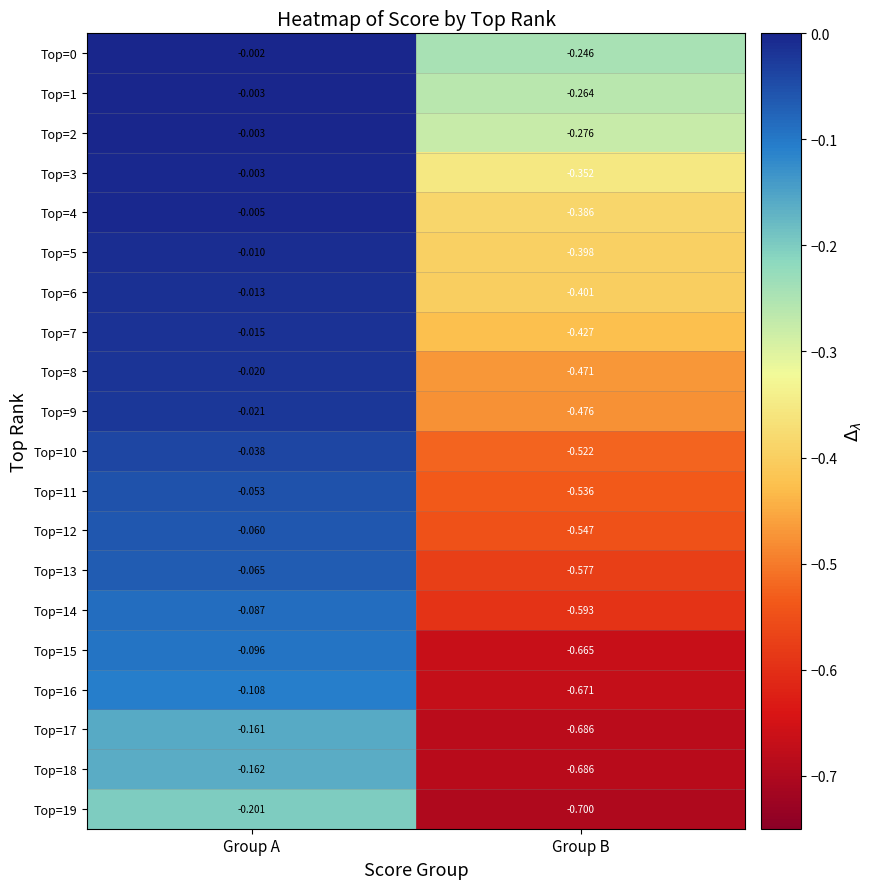

Rank the categories by Top=2 value from highest to lowest.

Group A, Group B